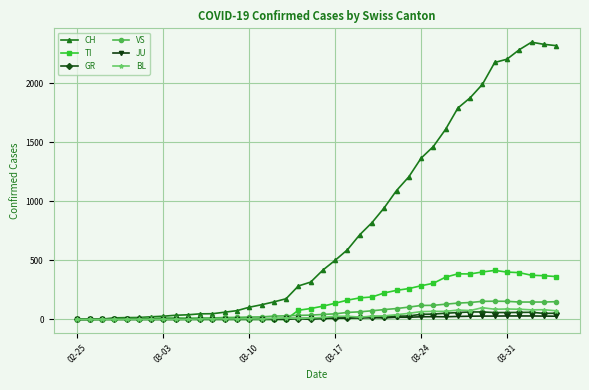

At how many categories does at least one series exceed 791?

16